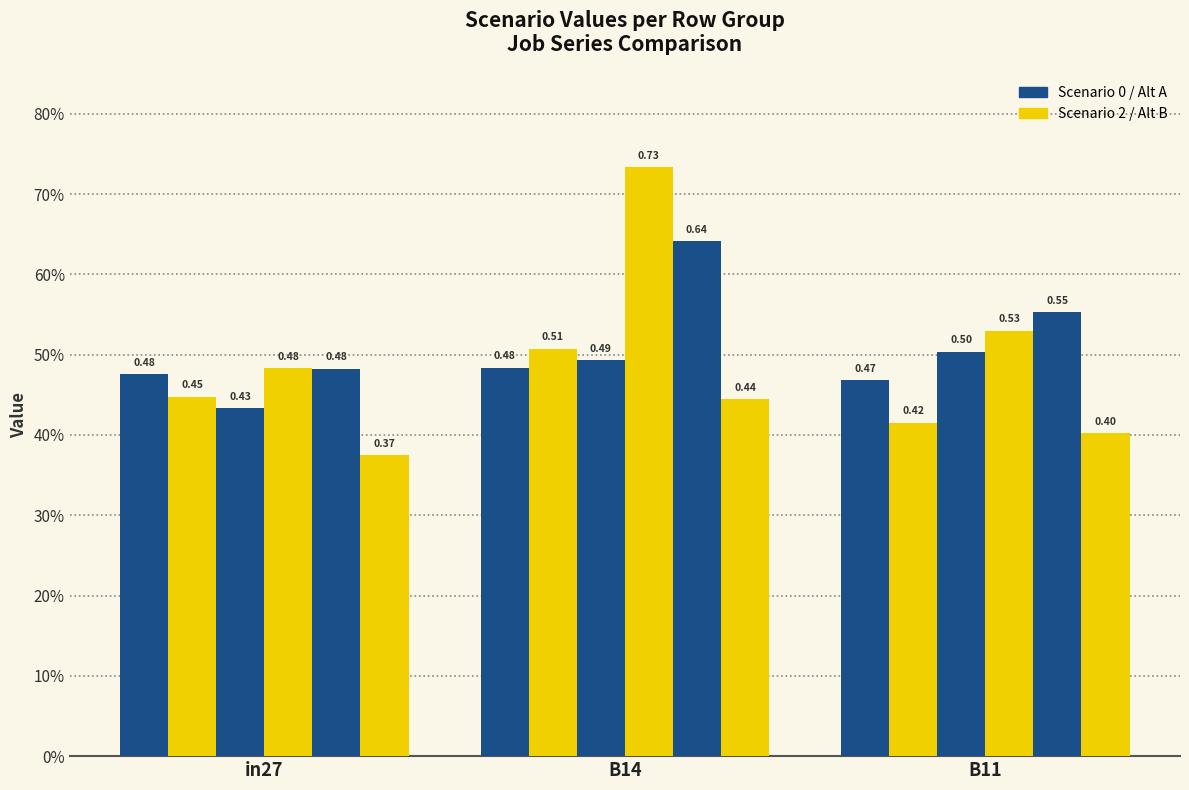

Are the bars grouped side by side (vs. stacked)?

Yes